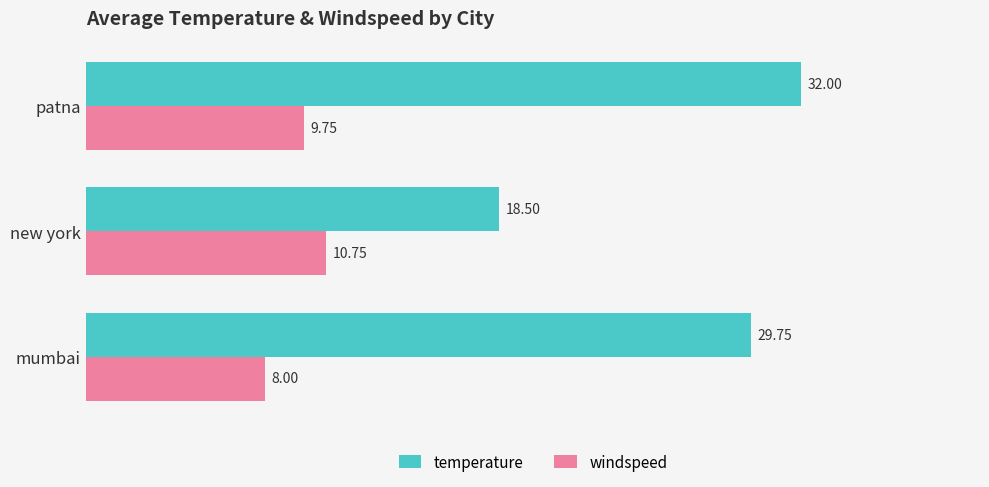

At which category is the sum across all series the highest?

patna